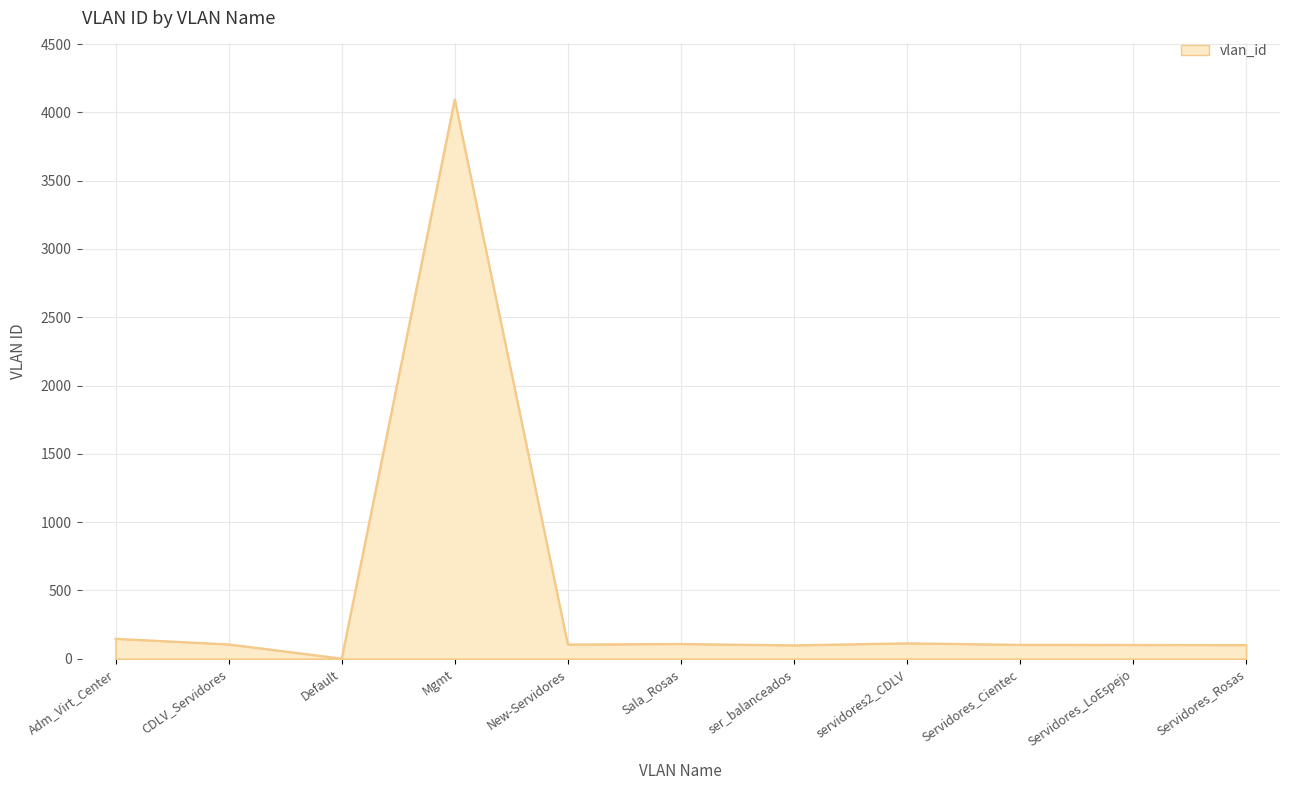

The value at Sala_Rosas is 108. True or false?

True